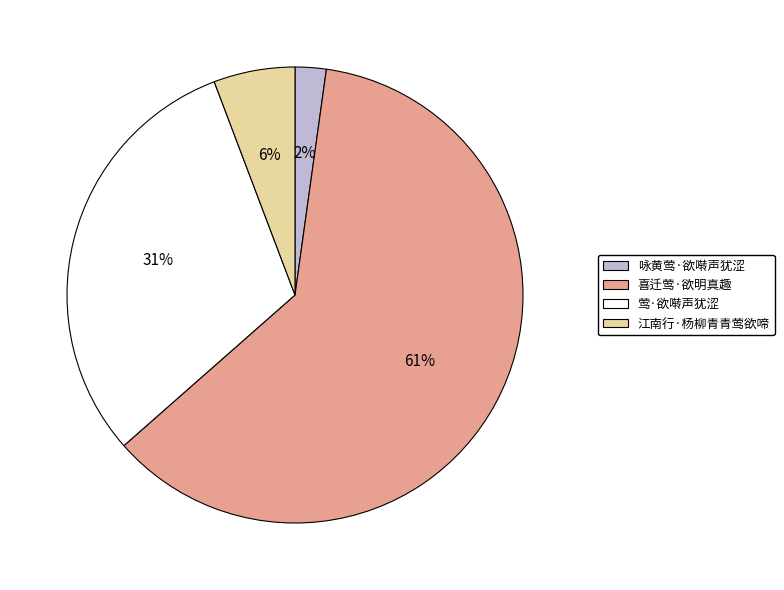

How many segments does this pie chart have?

4